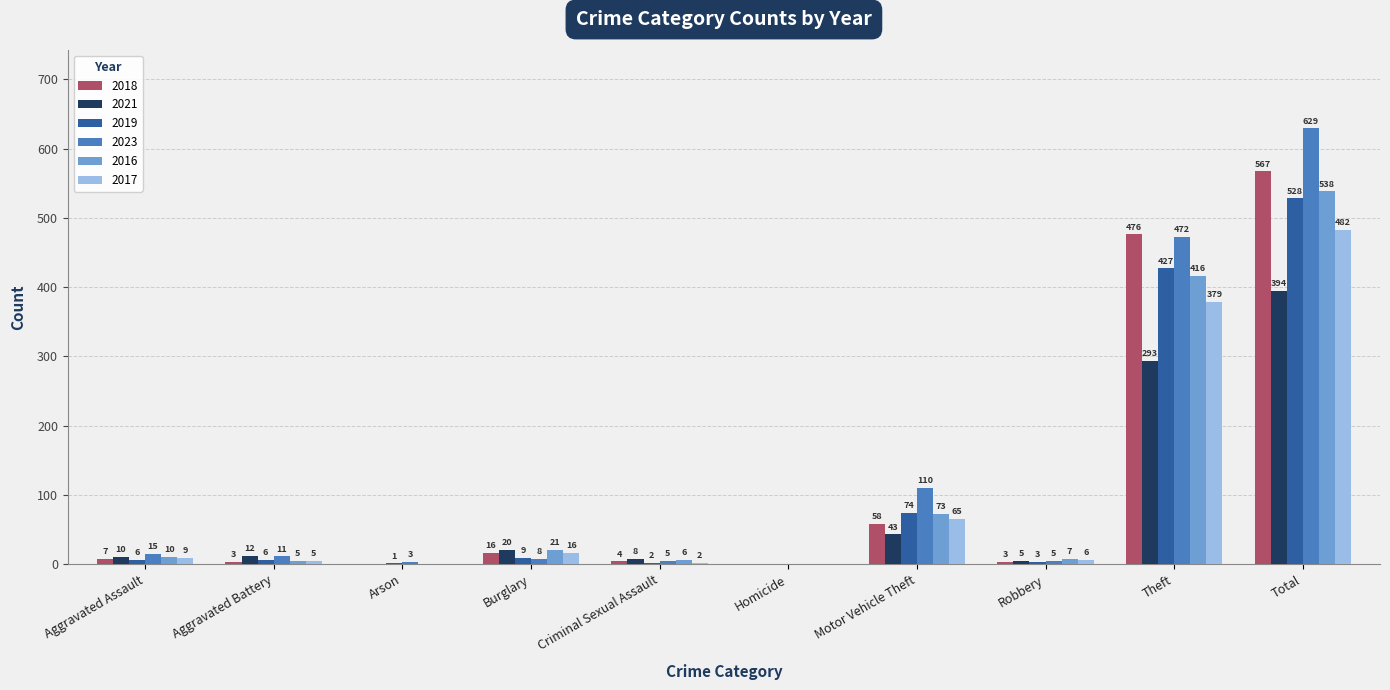

Which category has the highest value across all series?

Total